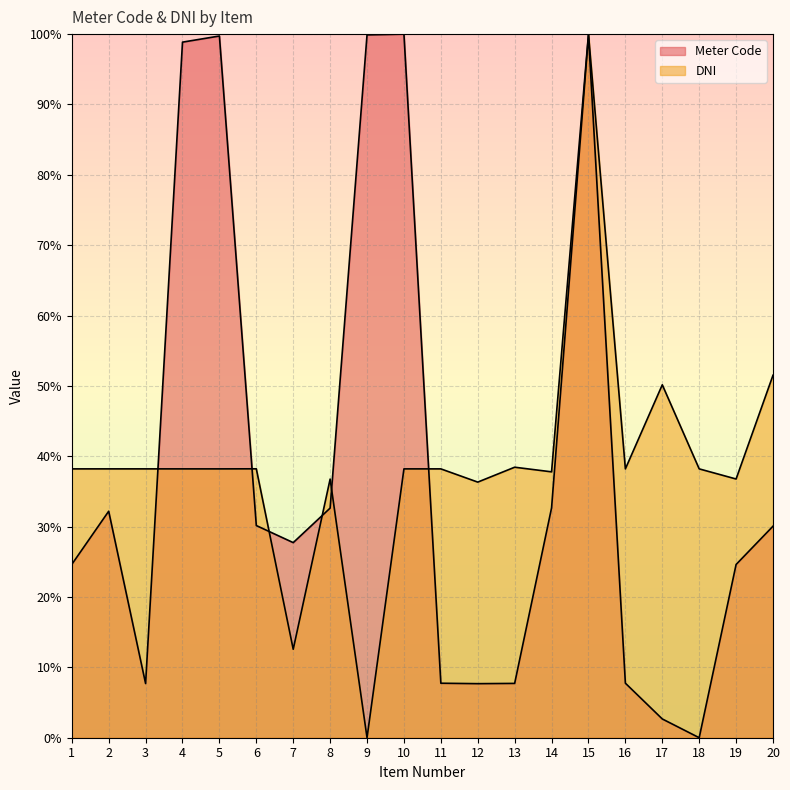

What is the maximum value shown in the chart?

100.0